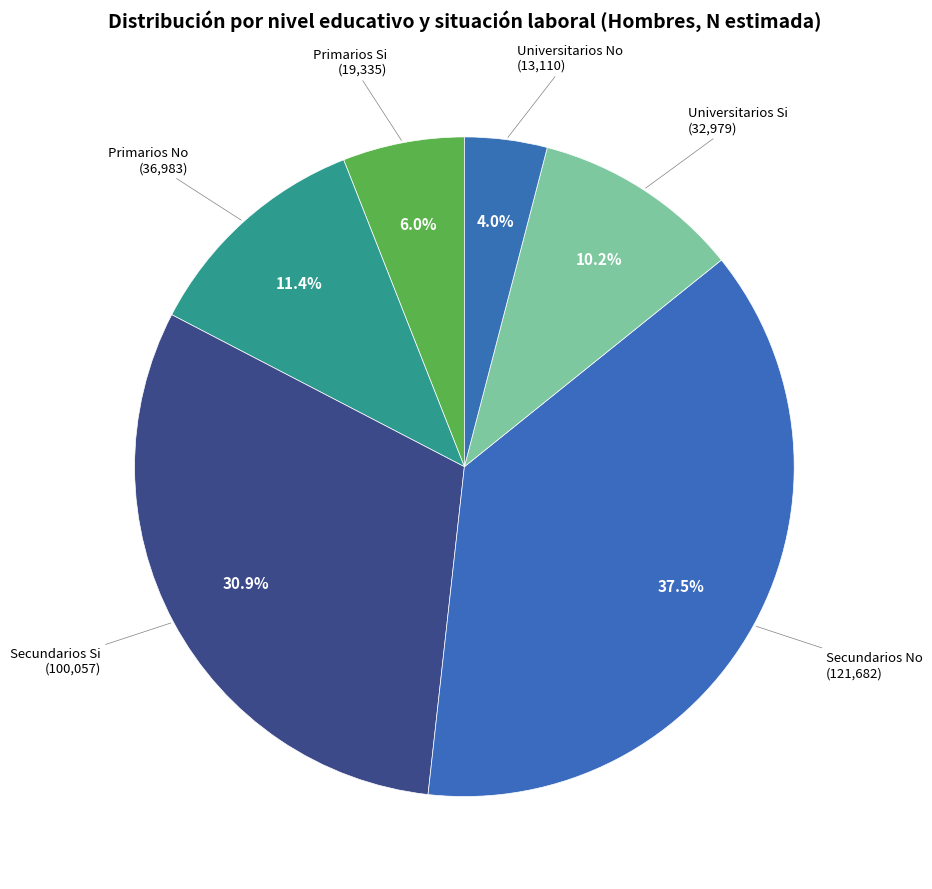

Which category has the smallest portion of the pie?

Universitarios No